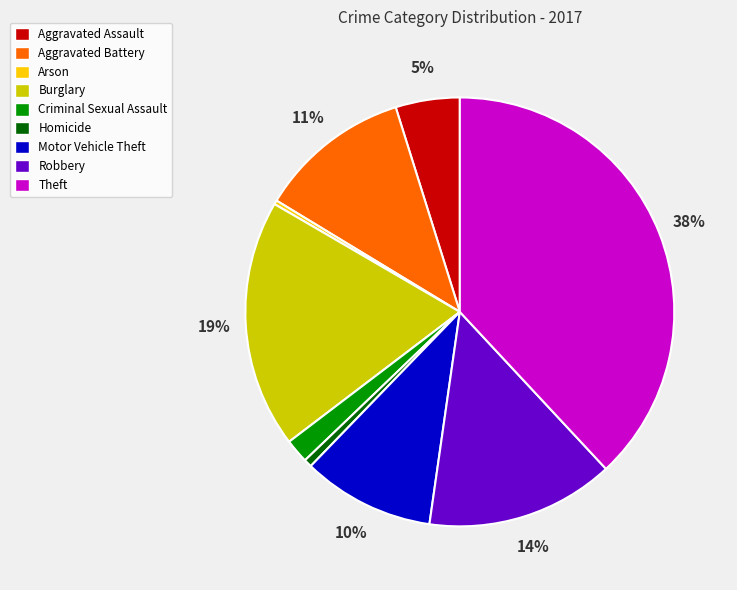

Which slice is the largest?

Theft